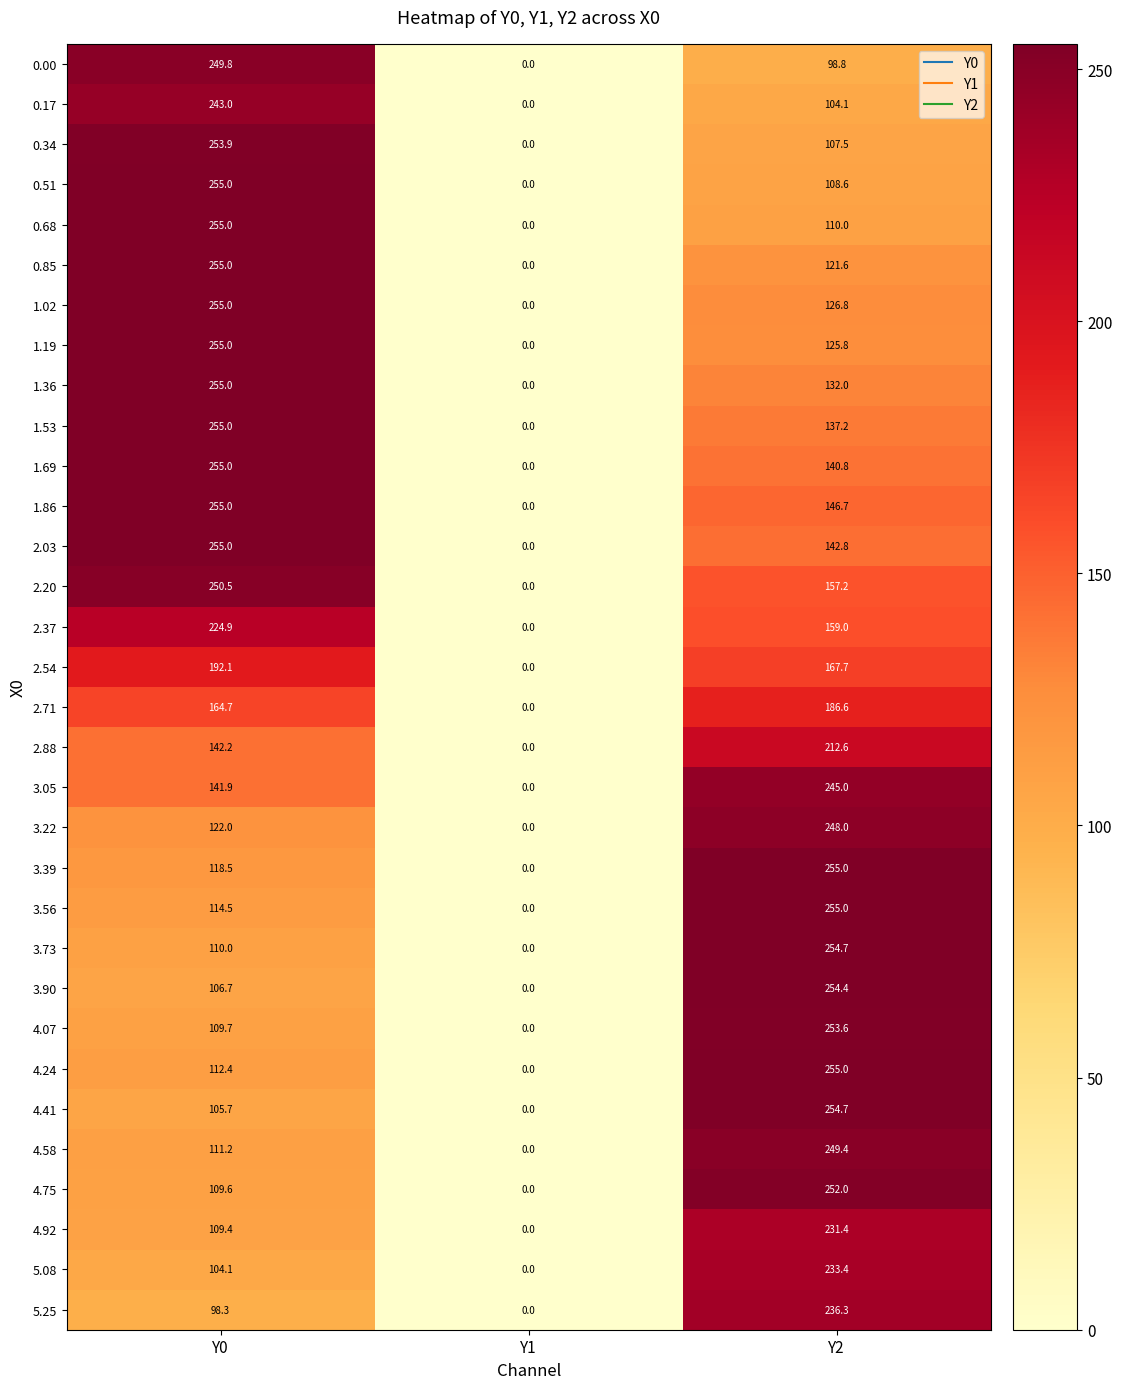

Is it true that 2.03 equals 142.8 at Y2?

True